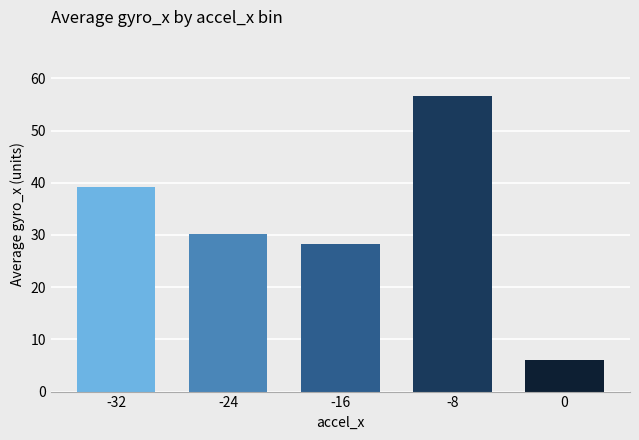

List the labels in order of value, largest first.

-8, -32, -24, -16, 0